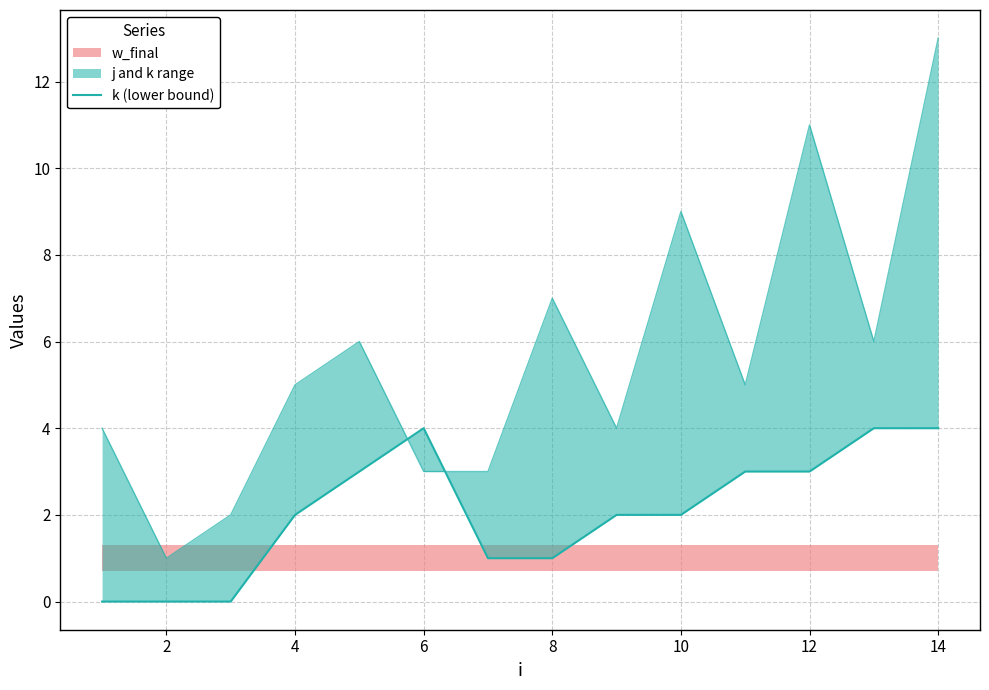

How many values exceed 2?

6